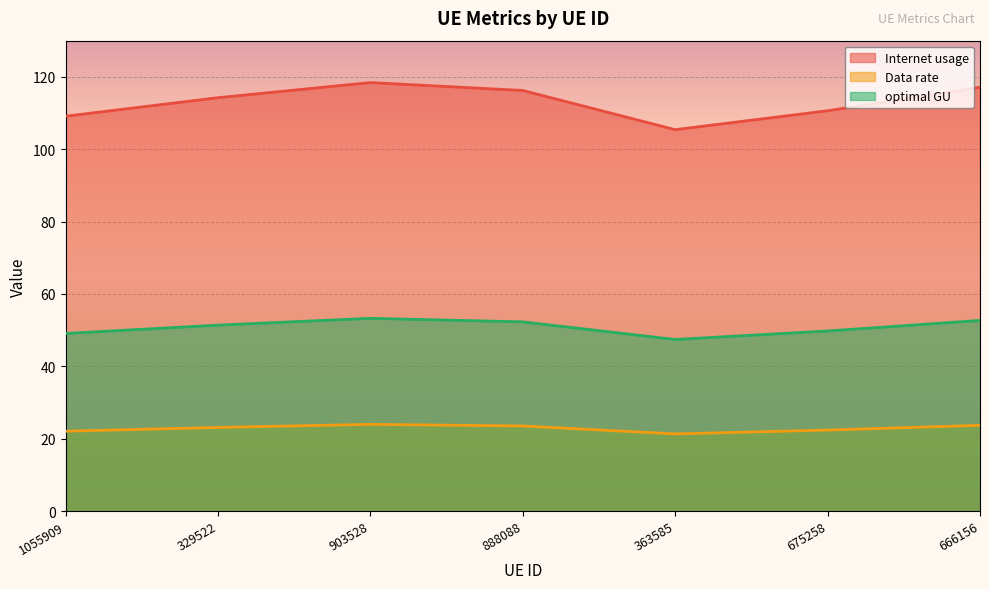

What are all the series names shown in the legend?

Internet usage, Data rate, optimal GU